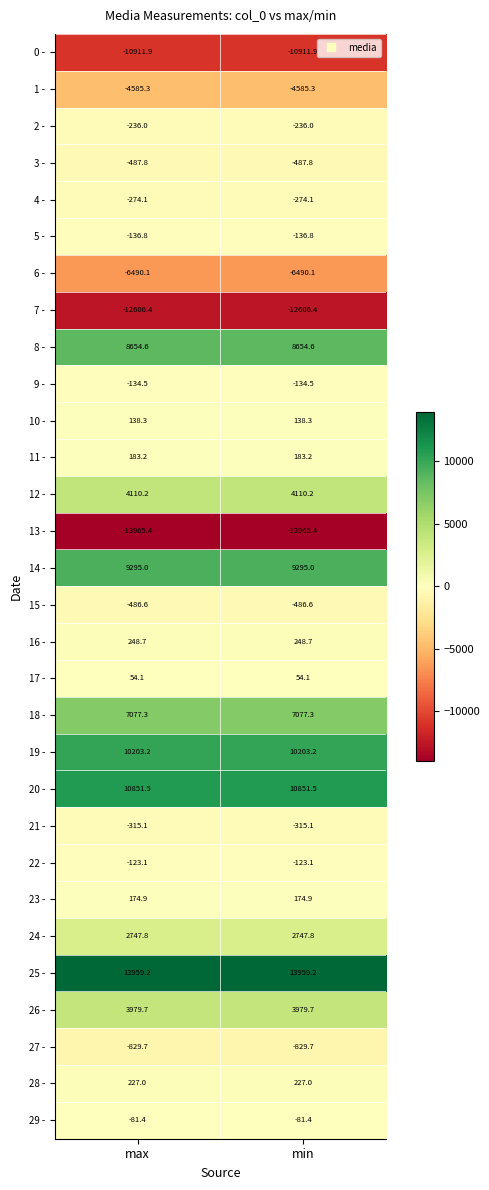

Which series has the largest total across all categories?

25 -